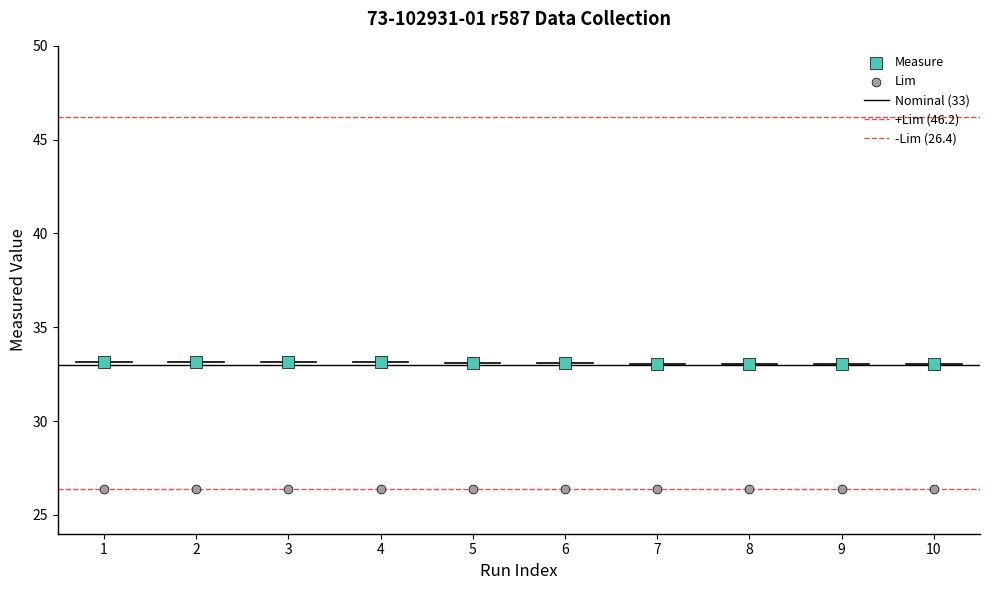

How many points are shown in the scatter plot?

20